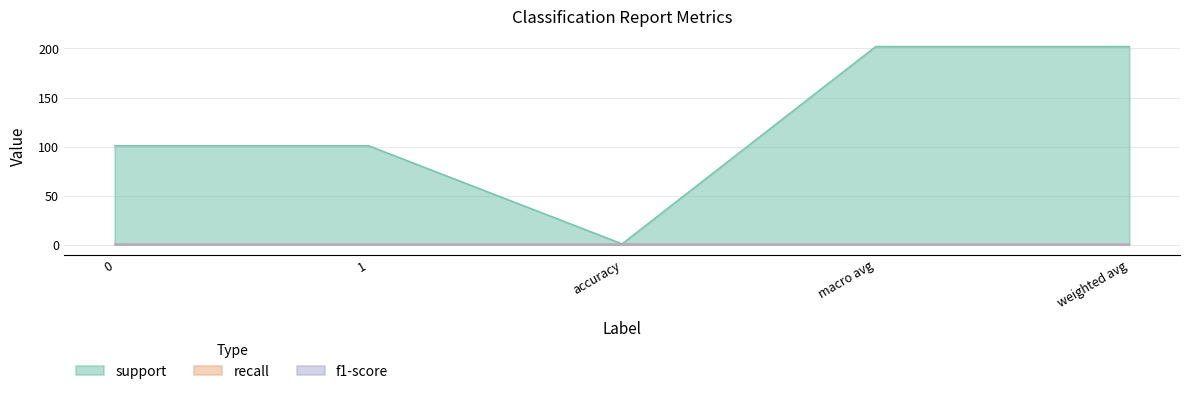

What is the sum of the support values at macro avg and accuracy?

203